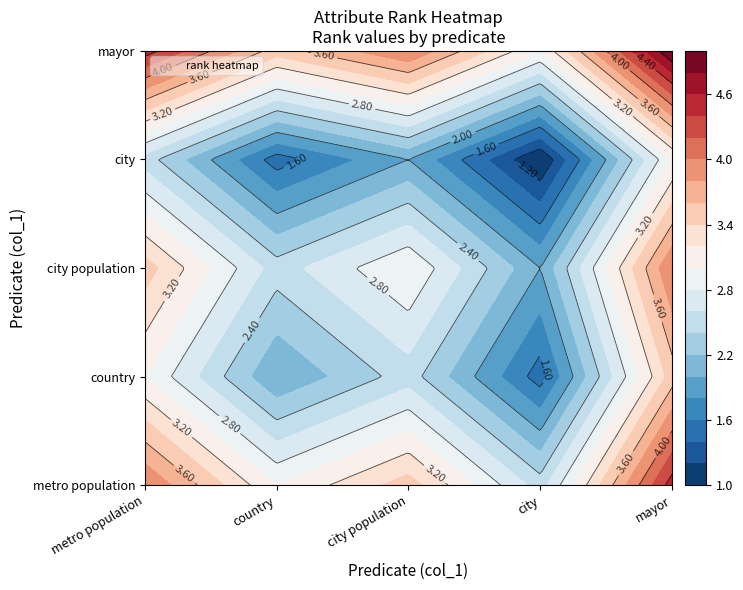

What is the change in value from country to city?

-1